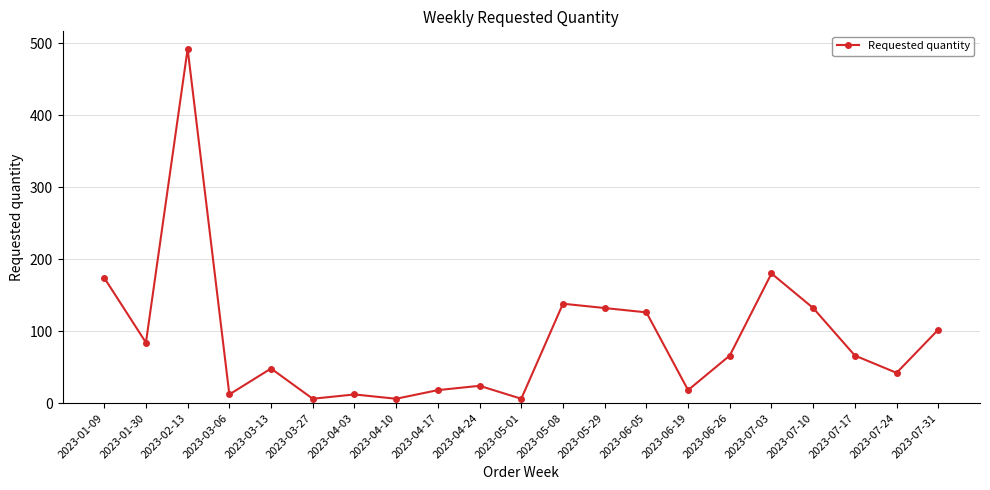

At which label is the value closest to 249?

2023-07-03